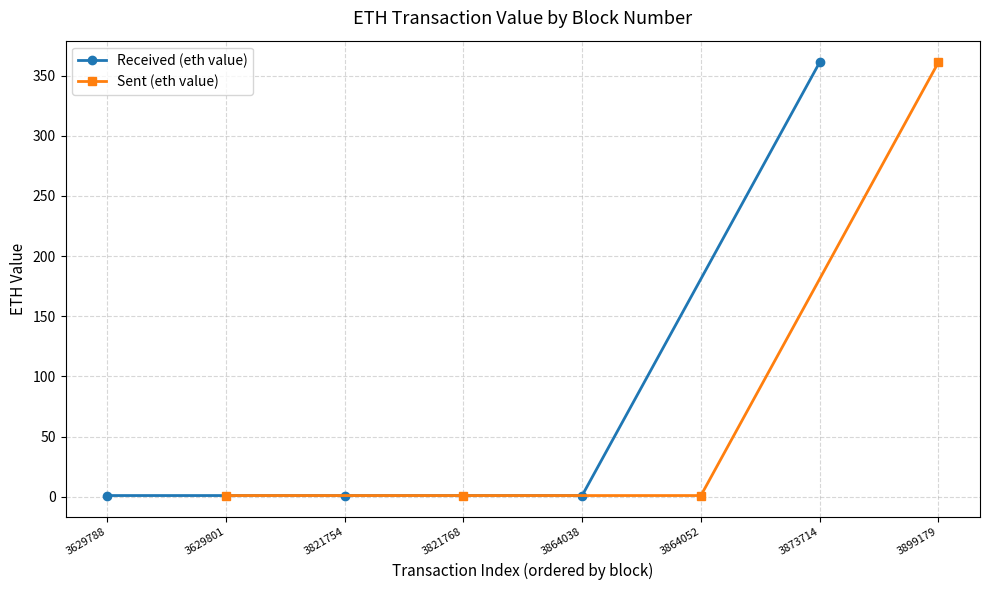

In Received (eth value), how many points are lower than both neighbors (excluding endpoints)?

1